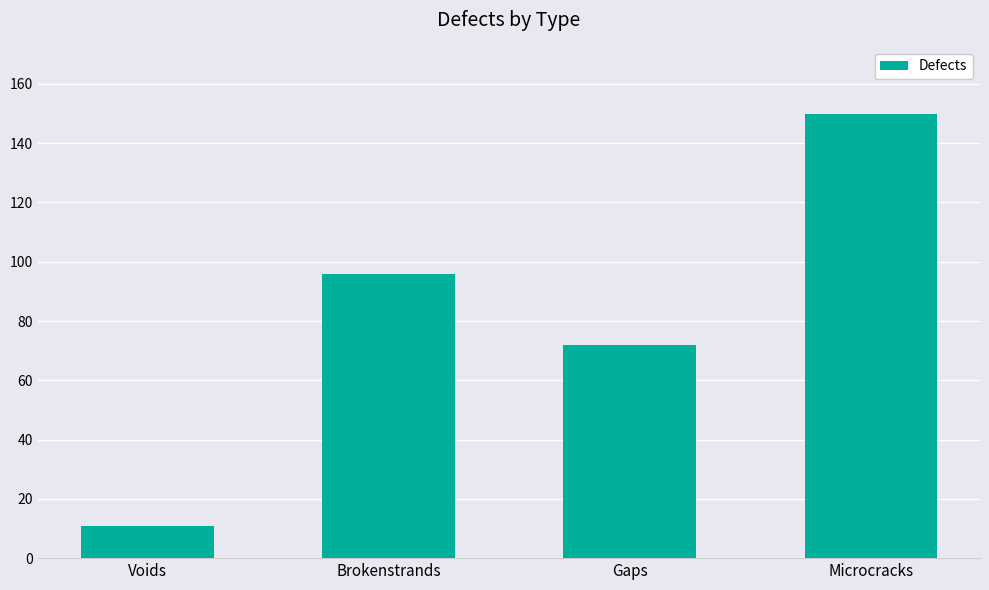

How many data points are less than 96?

2